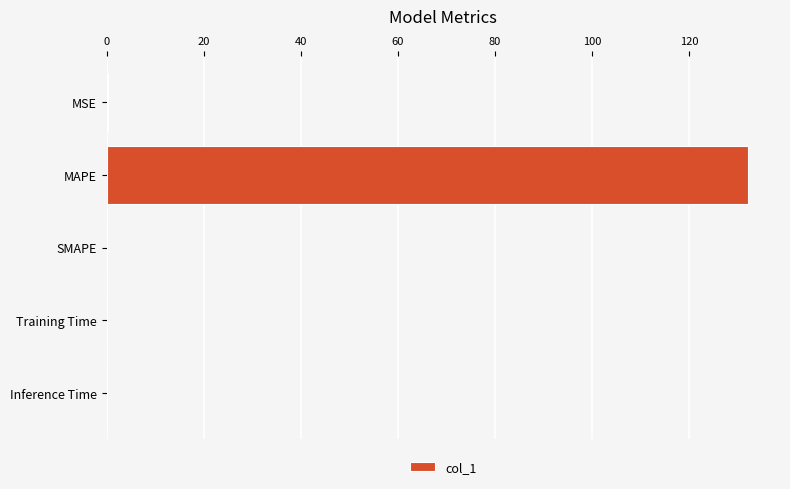

True or false: the data shows 0.0 at Training Time.

True